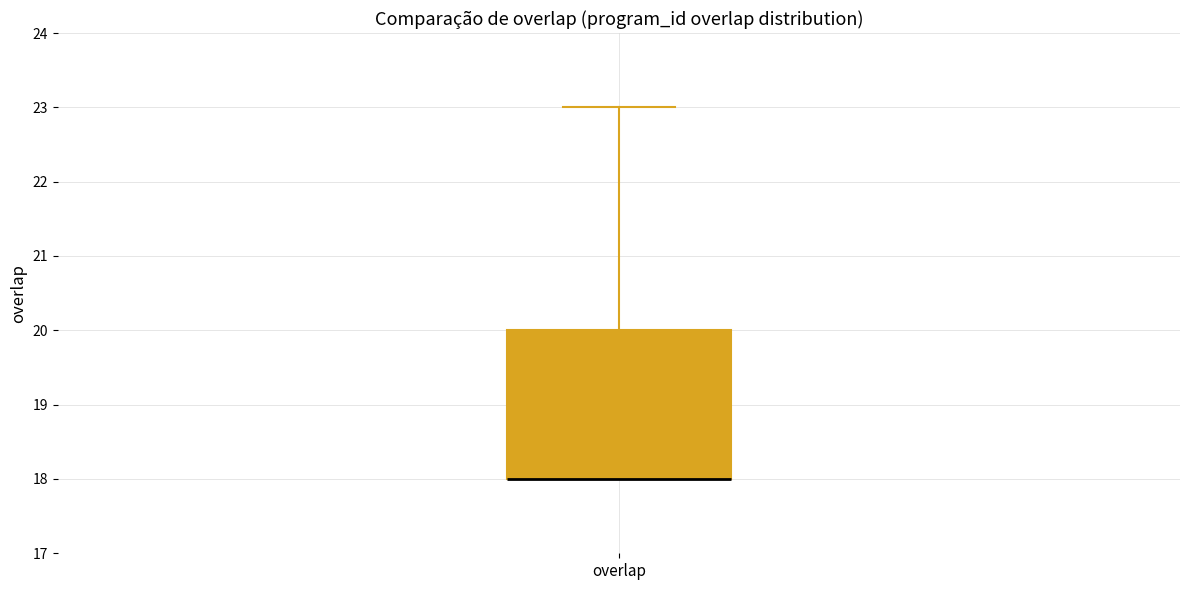

Where does the upper whisker of the box for overlap end on the y-axis? The values are not printed on the chart, so give them approximately, as read against the axis.

23